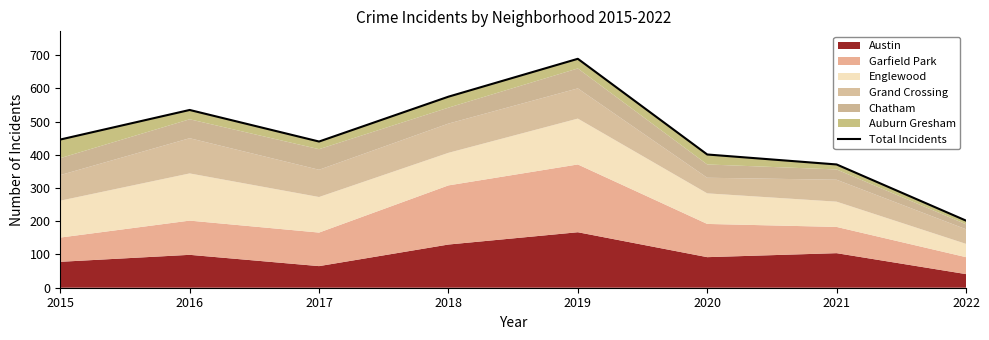

Which category has the lowest value across all series?

2022